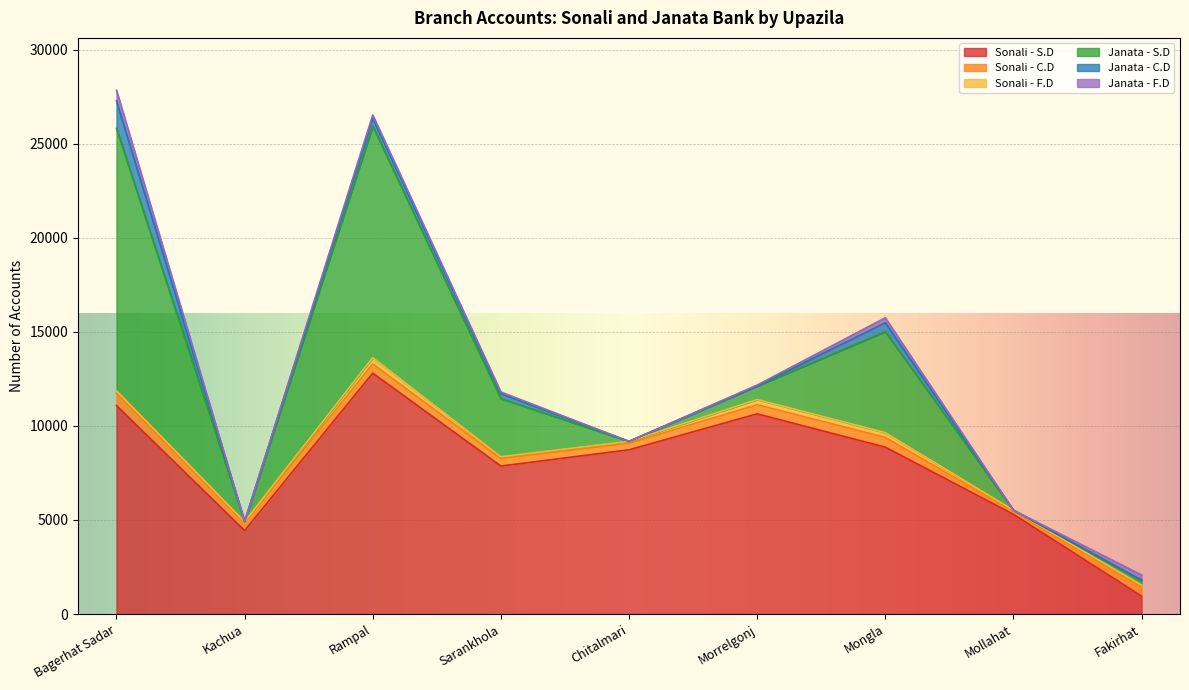

Which series ends up on top after the final intersection of Sonali - F.D and Janata - C.D?

Sonali - F.D